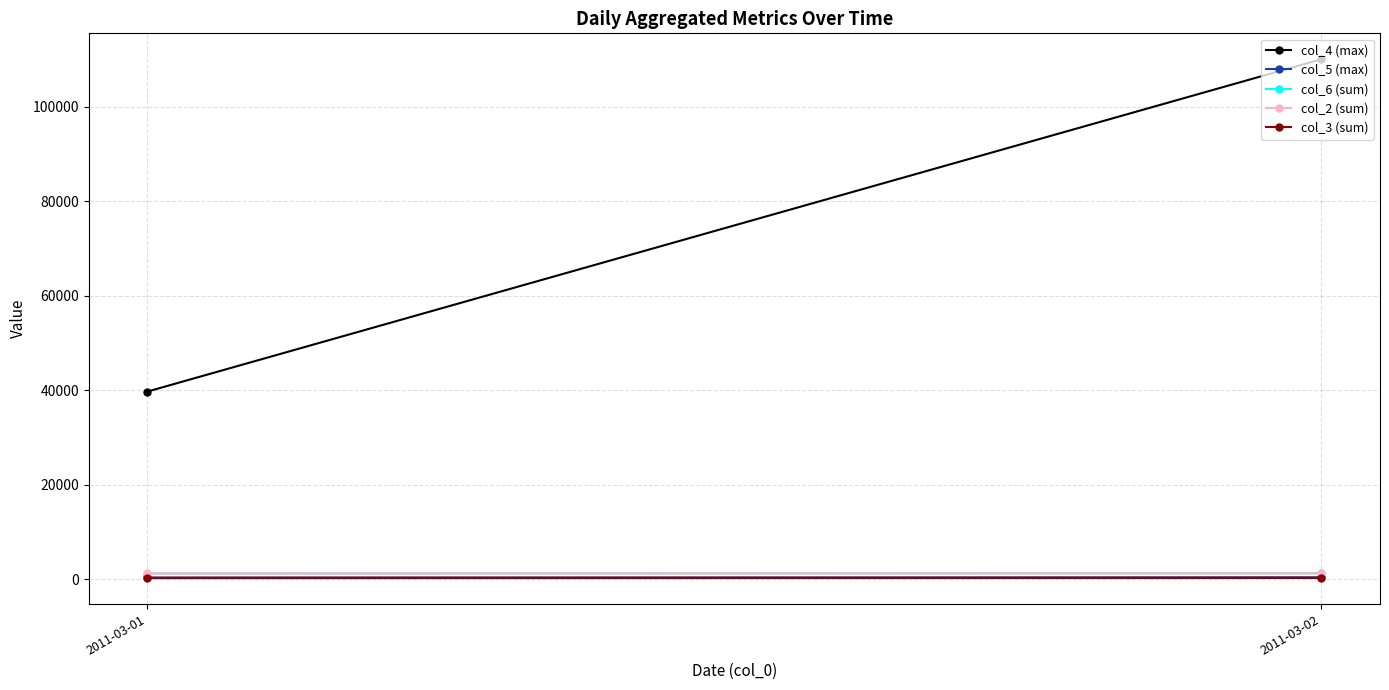

What is the difference between the col_4 (max) values at 2011-03-02 and 2011-03-01?

70300